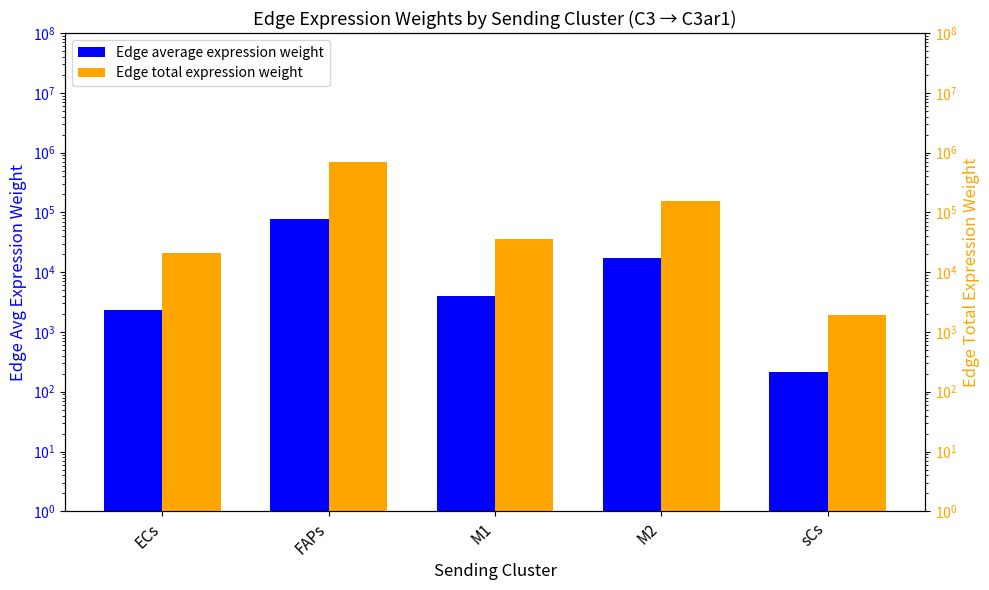

Where does the Edge total expression weight series first go above 35357?

FAPs